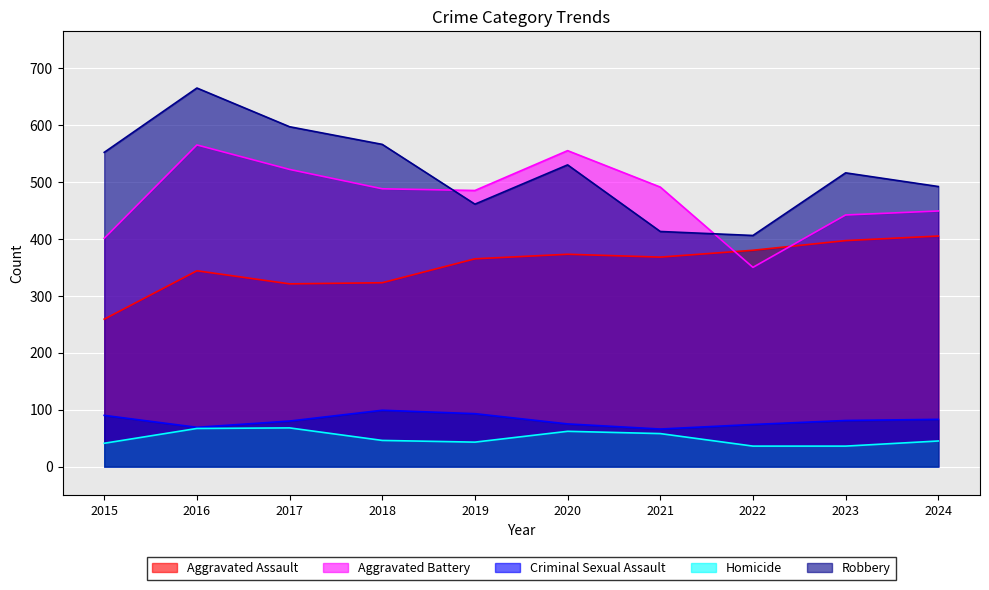

At which category does the chart reach its minimum across all series?

2022